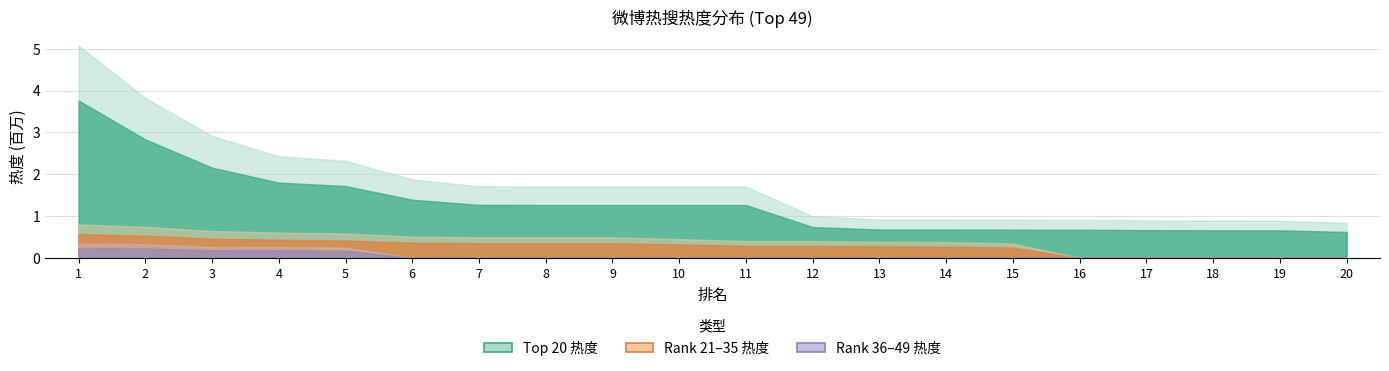

How many lines are shown in the chart?

3